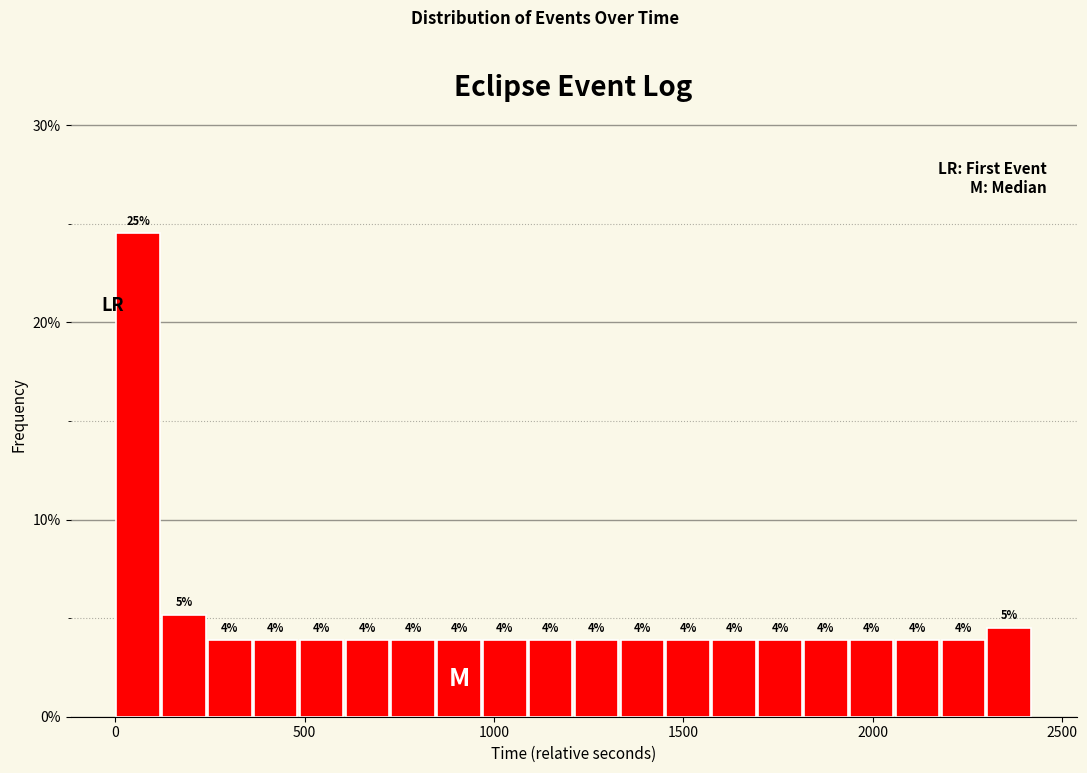

Around what value on the x-axis is the tallest bar? Give the approximate position of its centre, as read against the axis.

50